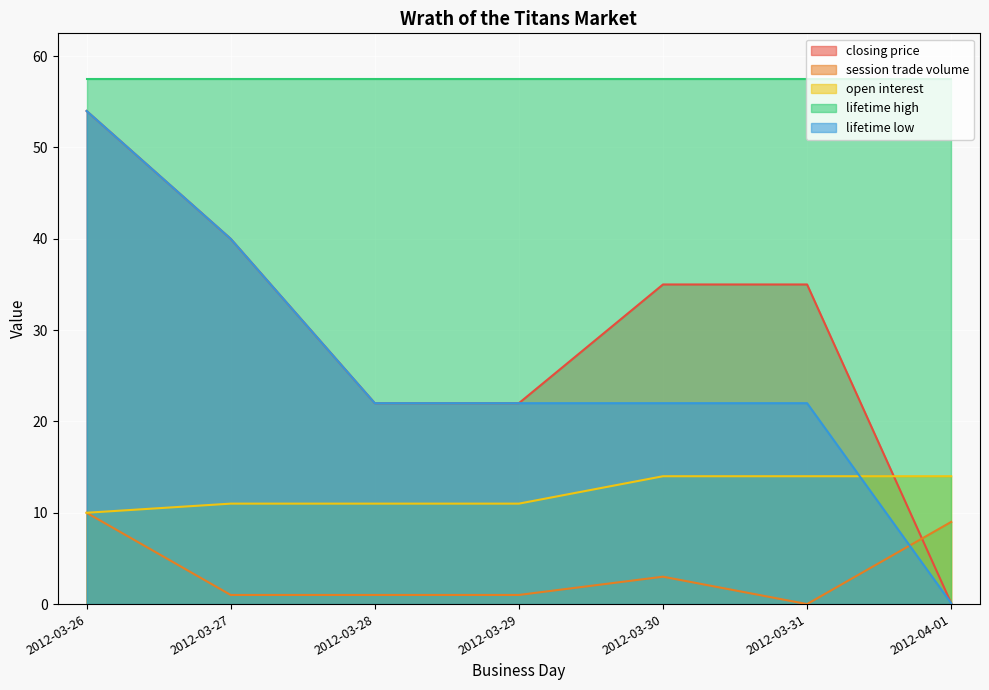

Does the chart display data point markers on the line(s)?

No